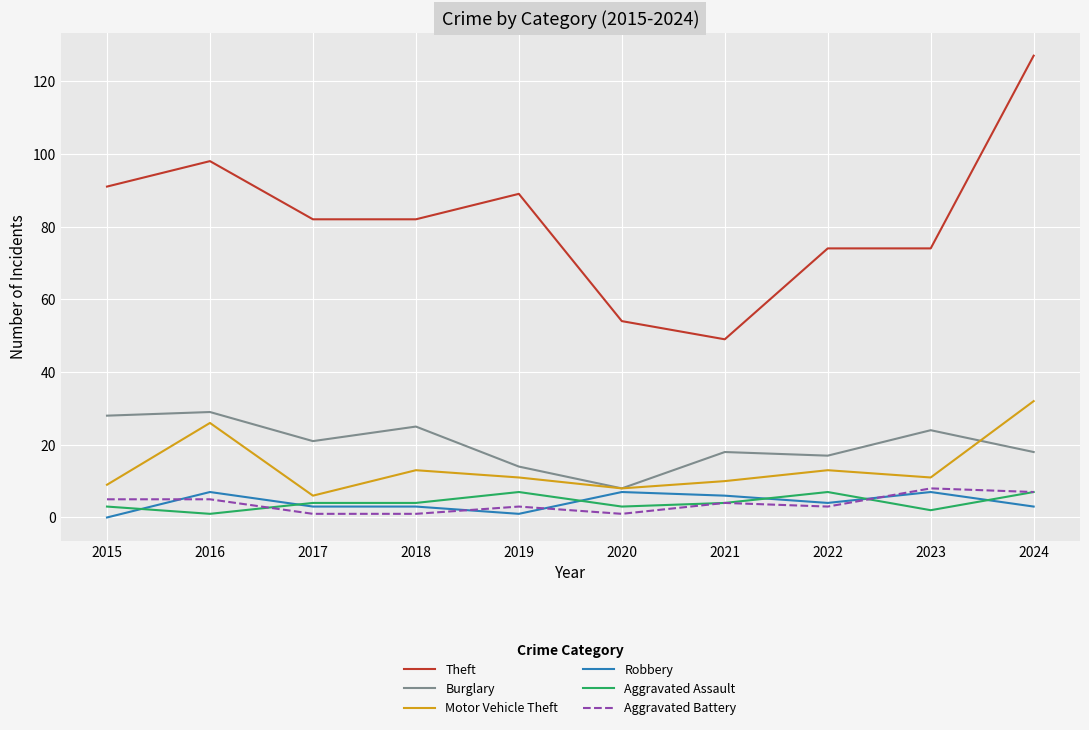

True or false: Motor Vehicle Theft and Aggravated Battery cross at least once.

False